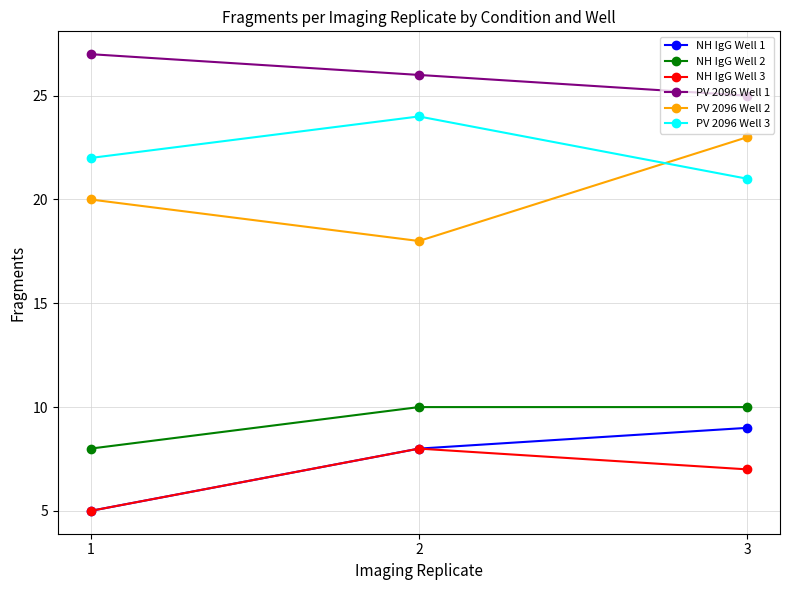

How many data points does each series have?

3